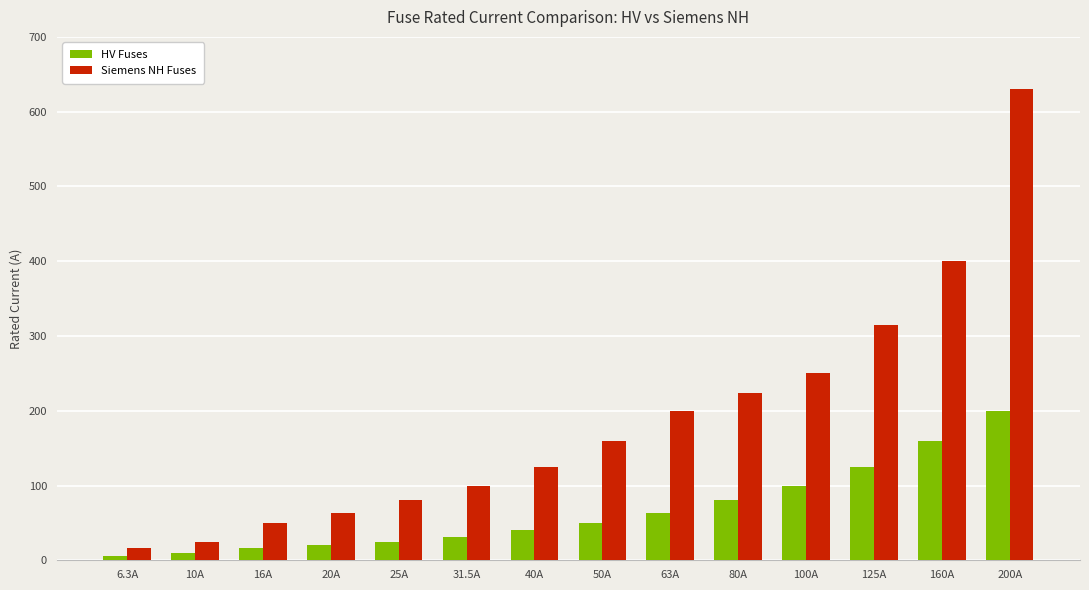

What is the difference between the maximum and minimum values in the Siemens NH Fuses series?

614.0